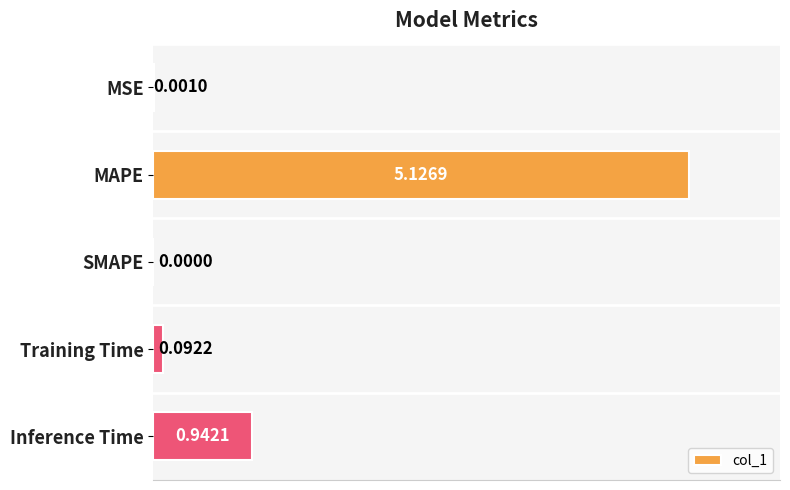

What is the sum of all values?

6.2